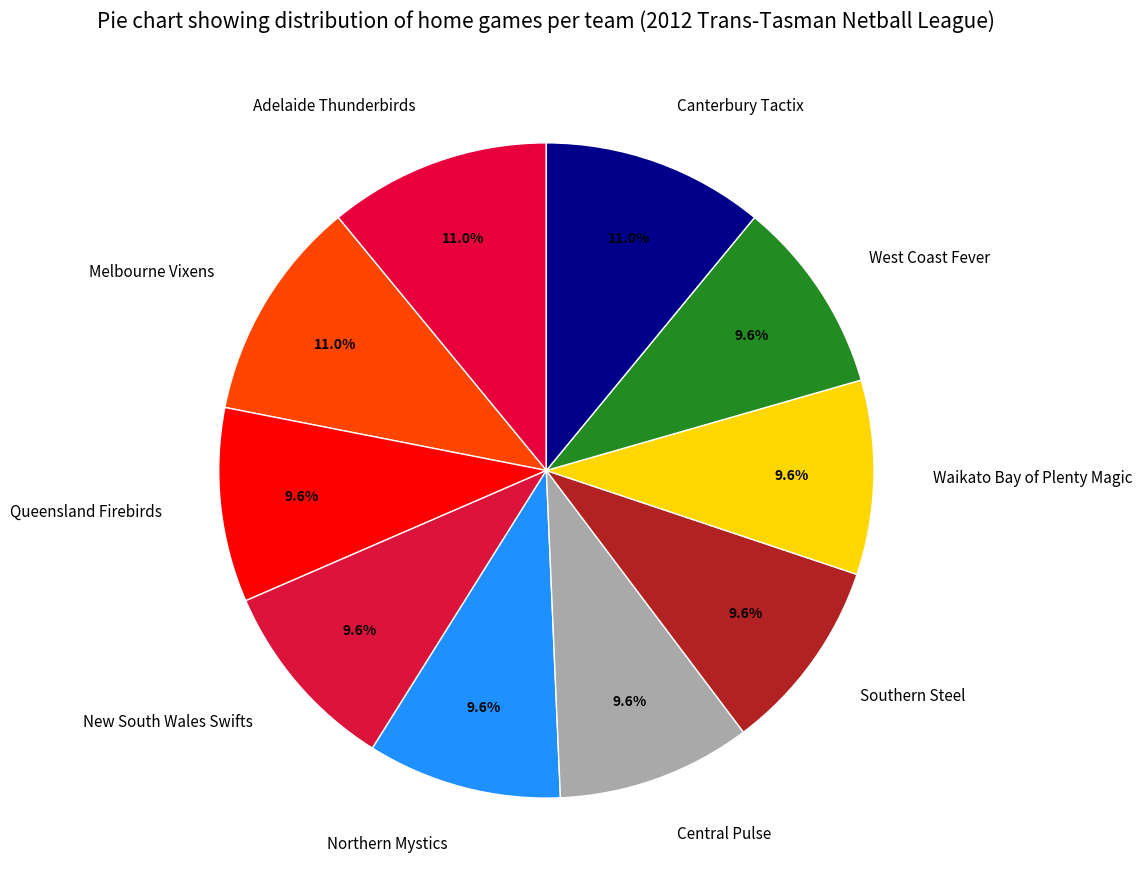

Approximately how many times larger is the value at West Coast Fever compared to Northern Mystics?

1.0